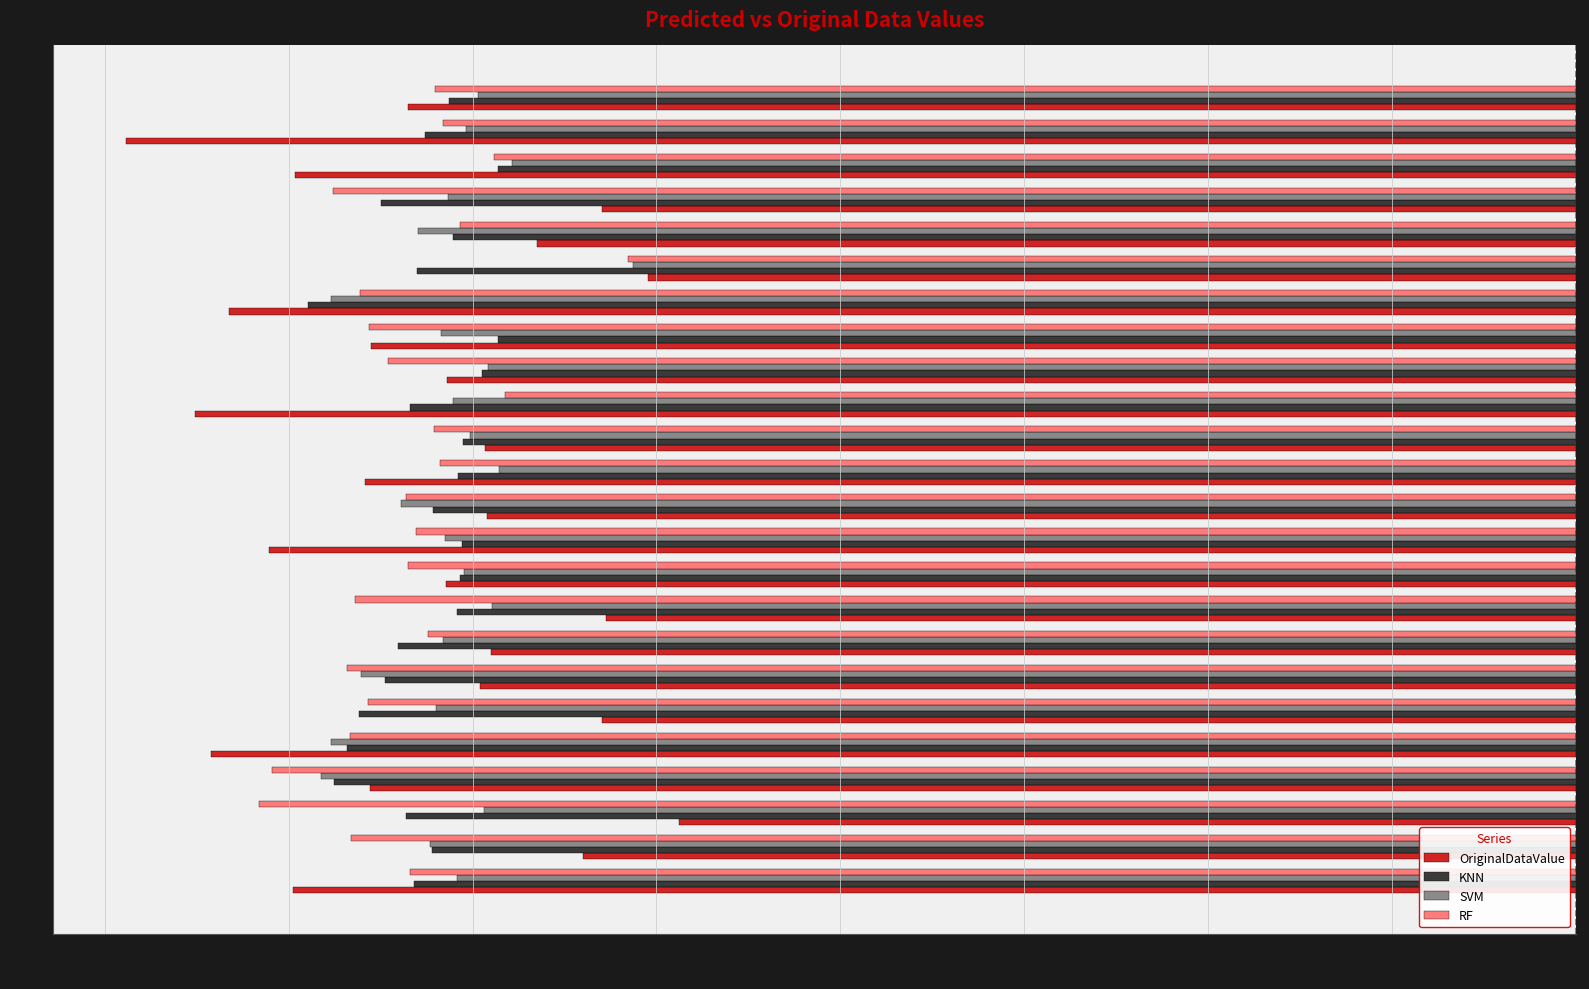

Is it true that KNN equals -19.6 at Hb 101?

False